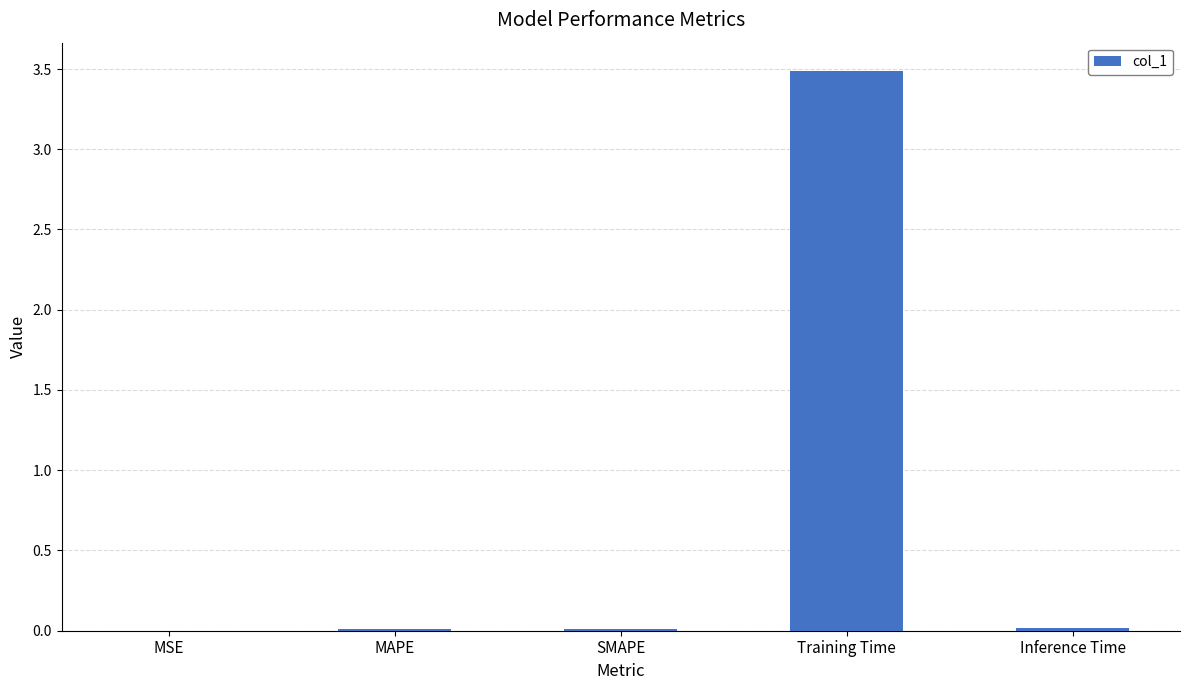

What is the maximum value shown in the chart?

3.5